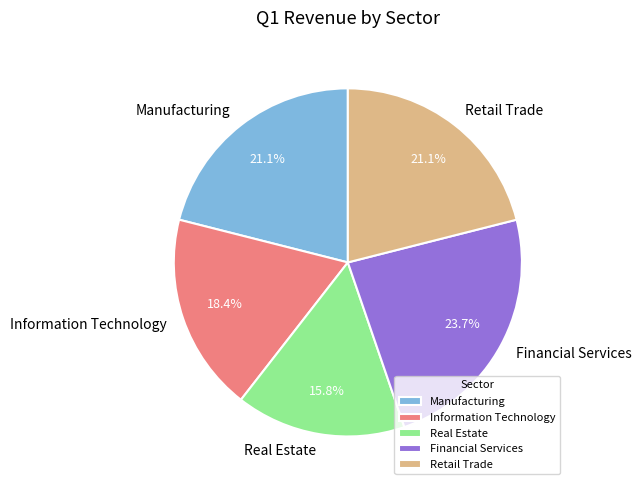

What percentage is the Manufacturing slice, to the nearest percent?

21%